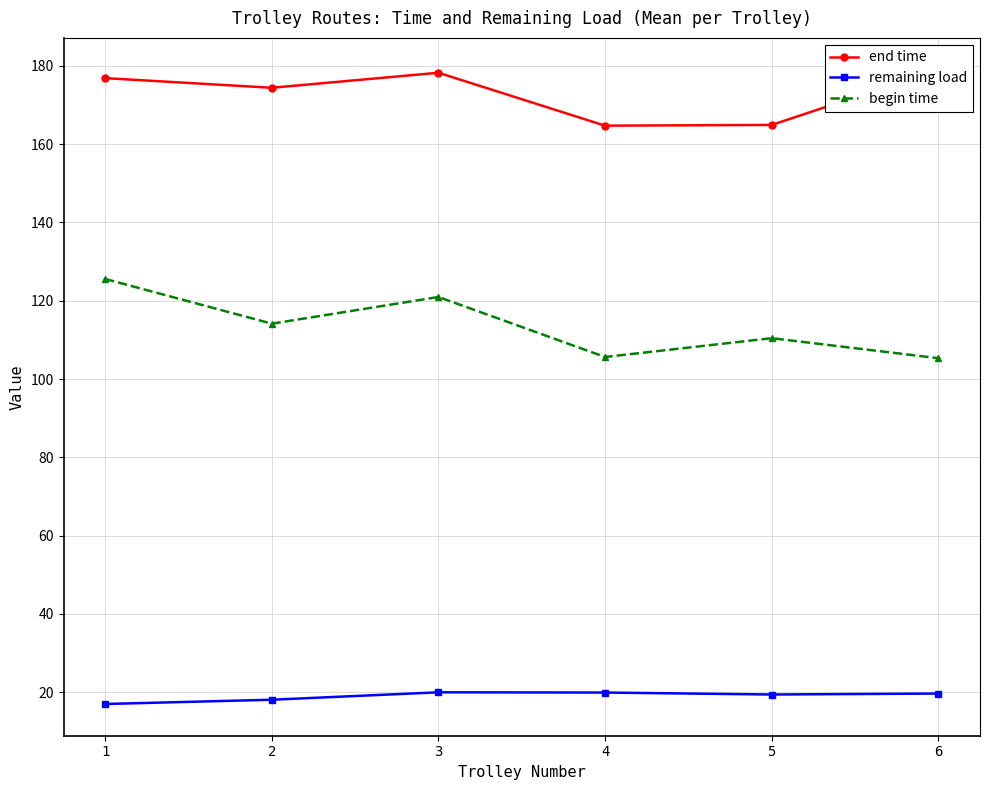

Reading left to right, list all the values displayed in this chart.

end time: 1=176.8	2=174.4	3=178.2	4=164.7	5=164.9	6=179.0
remaining load: 1=17.0	2=18.1	3=20.0	4=19.9	5=19.4	6=19.7
begin time: 1=125.5	2=114.1	3=120.9	4=105.6	5=110.4	6=105.3